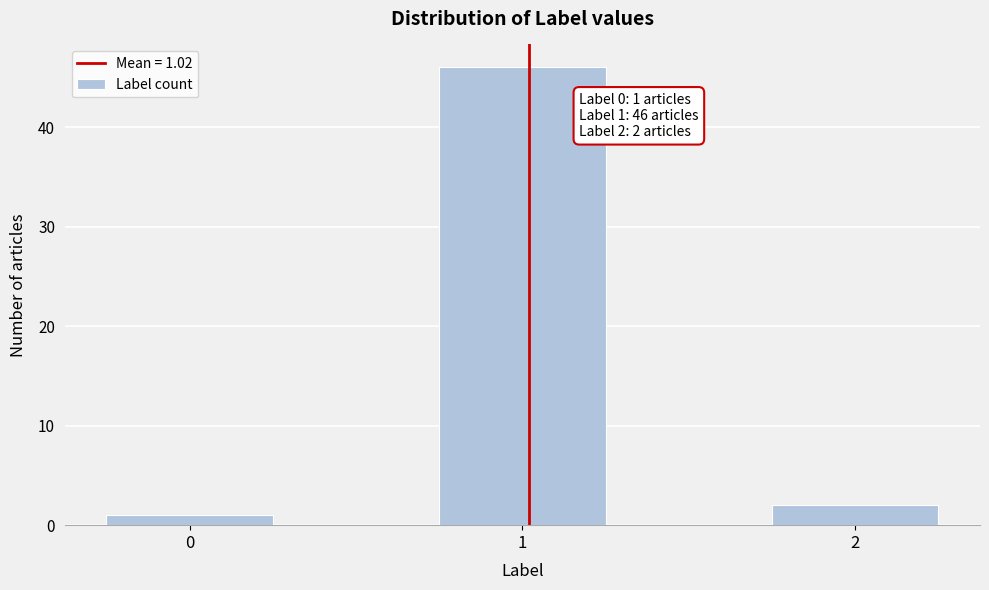

Reading left to right, list all the values displayed in this chart.

1	46	2